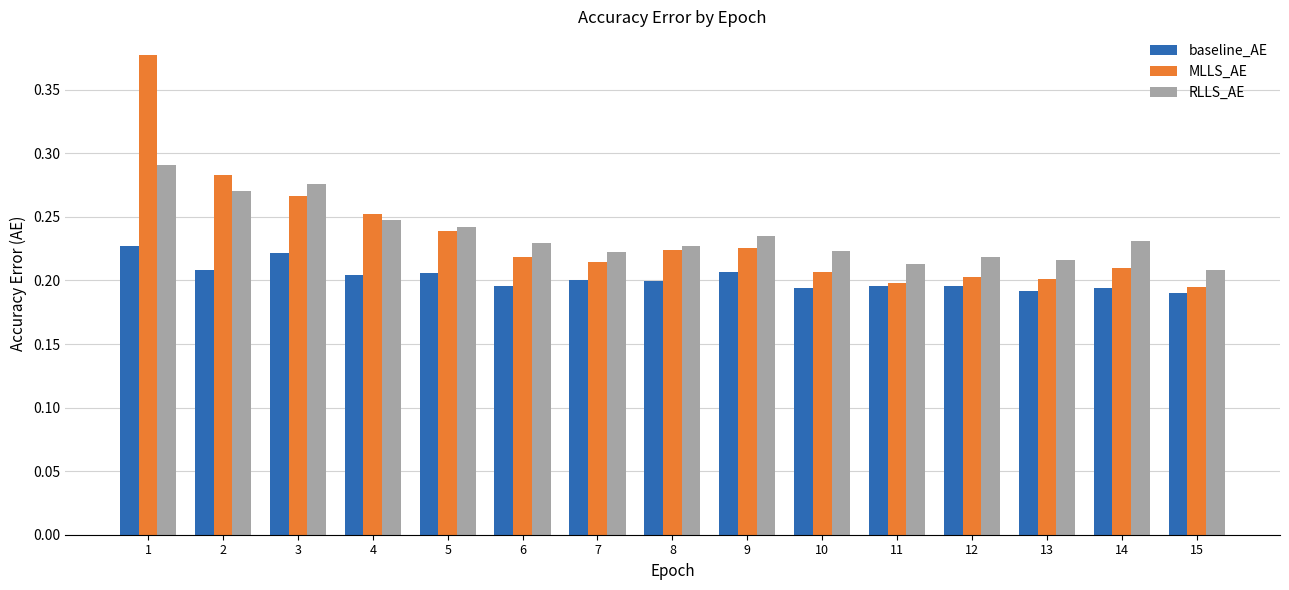

At how many categories does at least one series exceed 0?

15